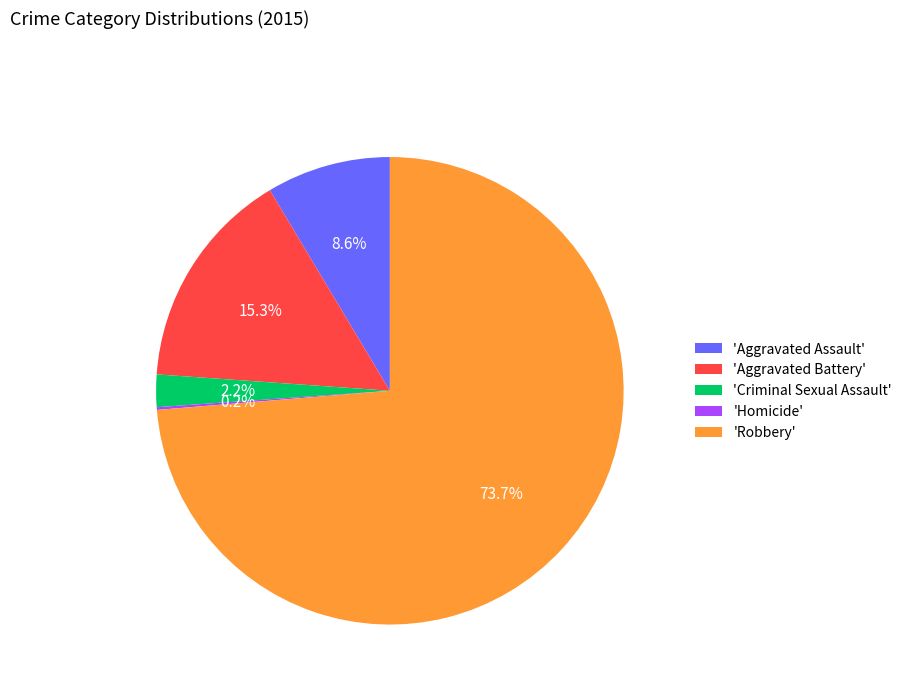

Which category has the biggest portion of the pie?

'Robbery'